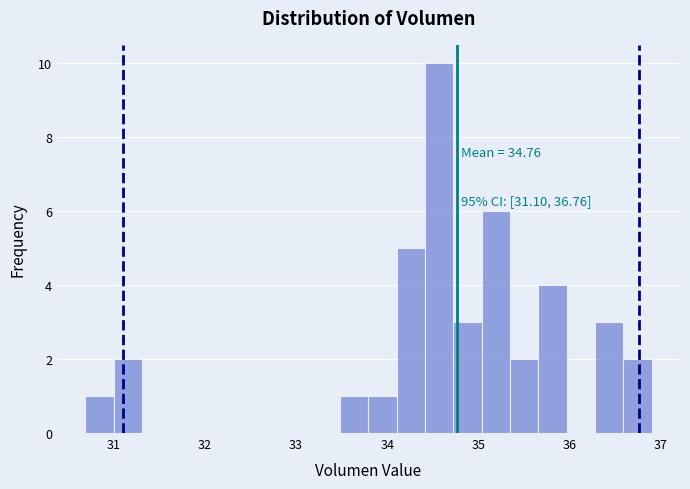

Read against the x-axis, roughly where is the centre of the tallest bar?

34.6